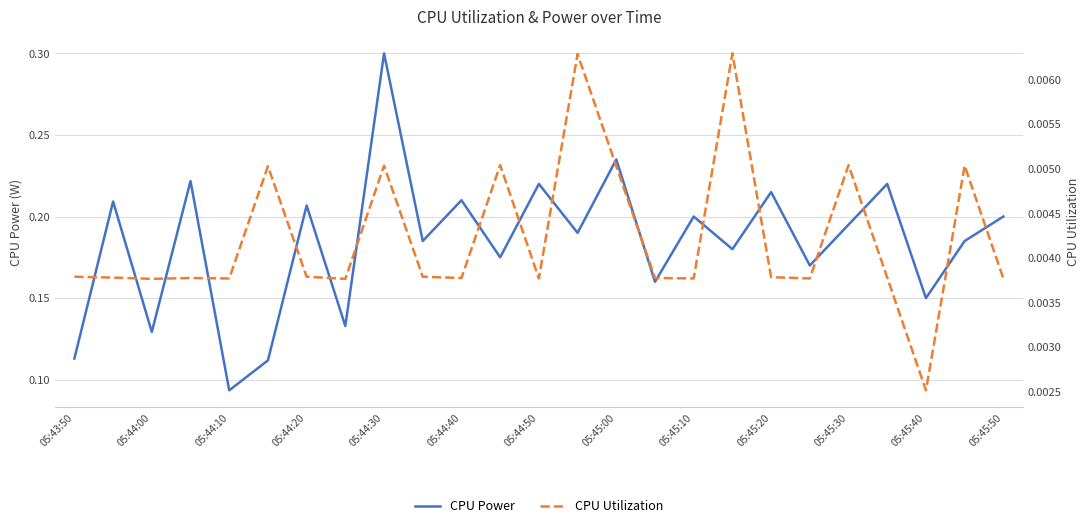

At which label is CPU Power closest to 0?

05:44:10